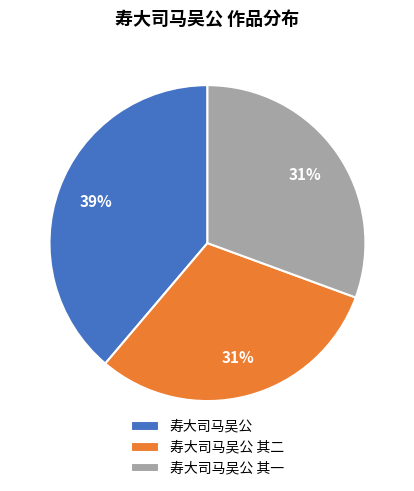

To the nearest percent, what is the difference between the largest and smallest slice percentages?

8%